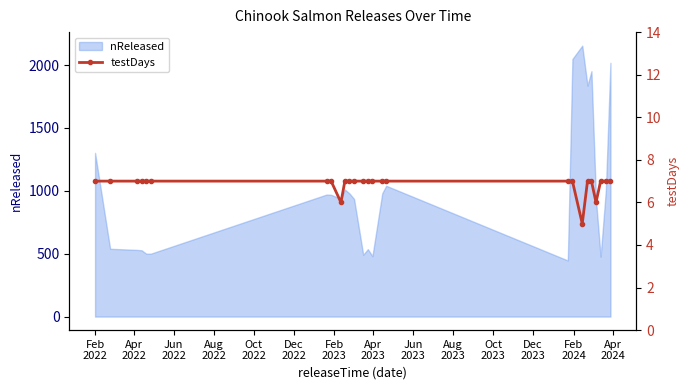

What is the highest value of the nReleased series?

2154